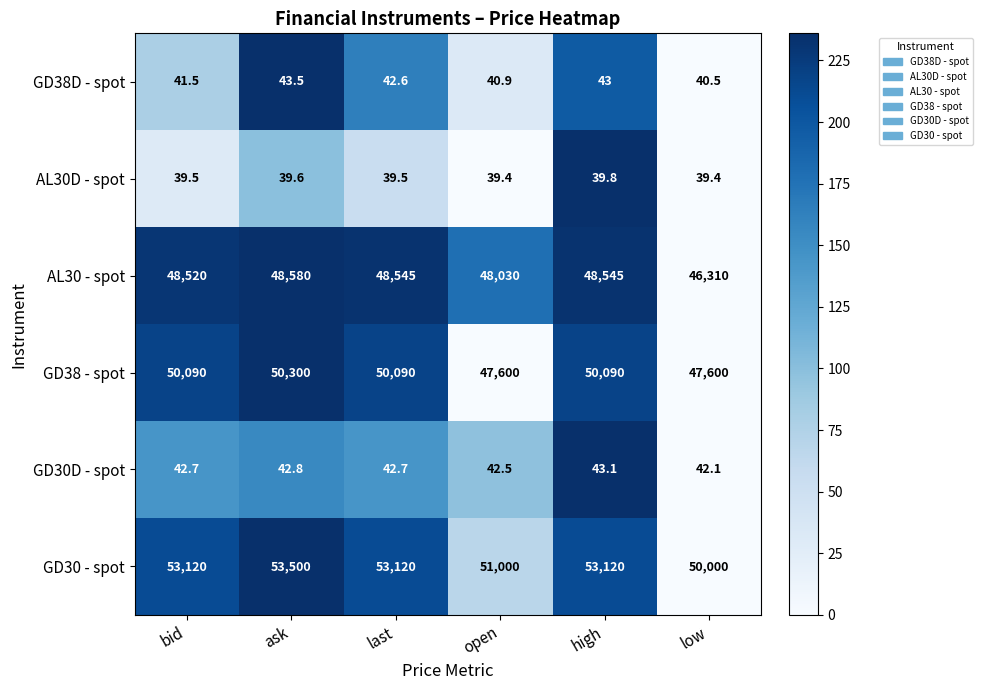

How many categories are shown in the chart?

6